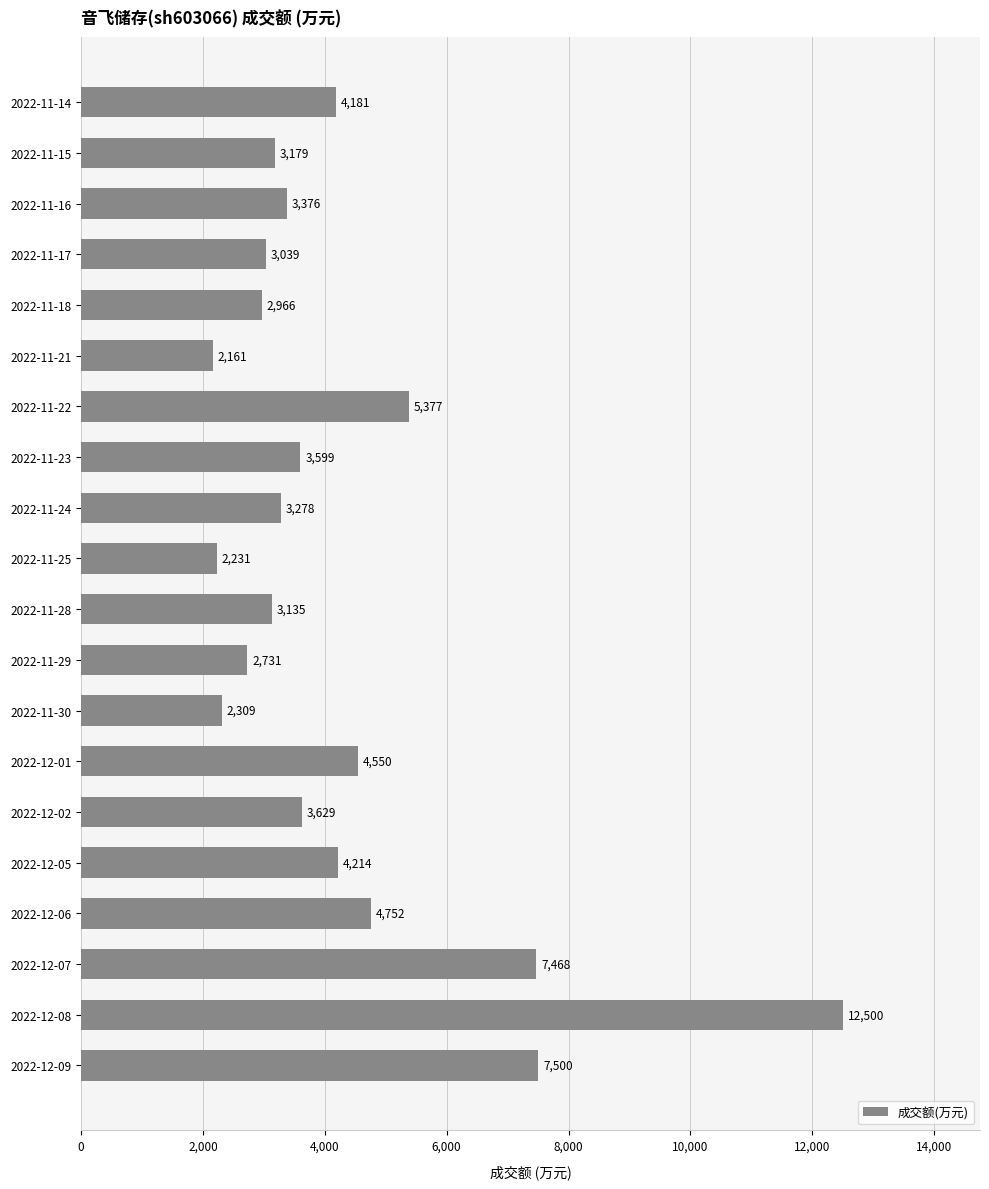

What is the smallest value displayed?

2161